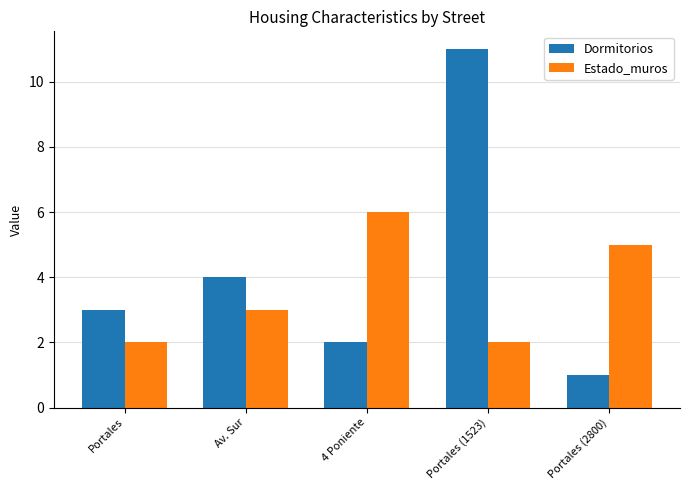

How many groups of bars are there?

5